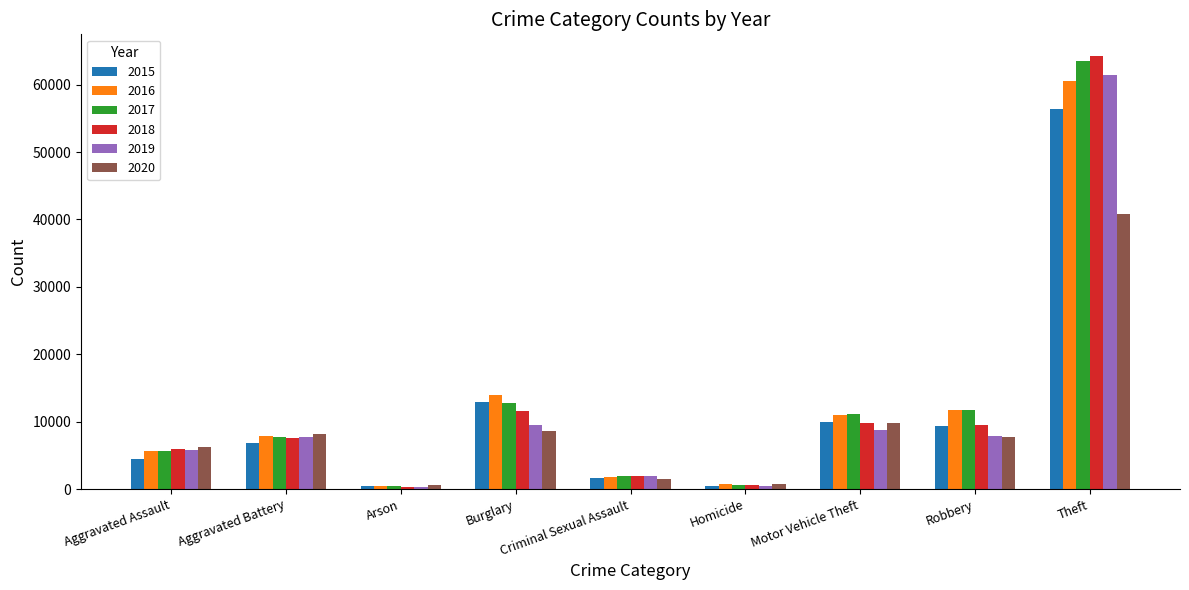

What are all the series names shown in the legend?

2015, 2016, 2017, 2018, 2019, 2020